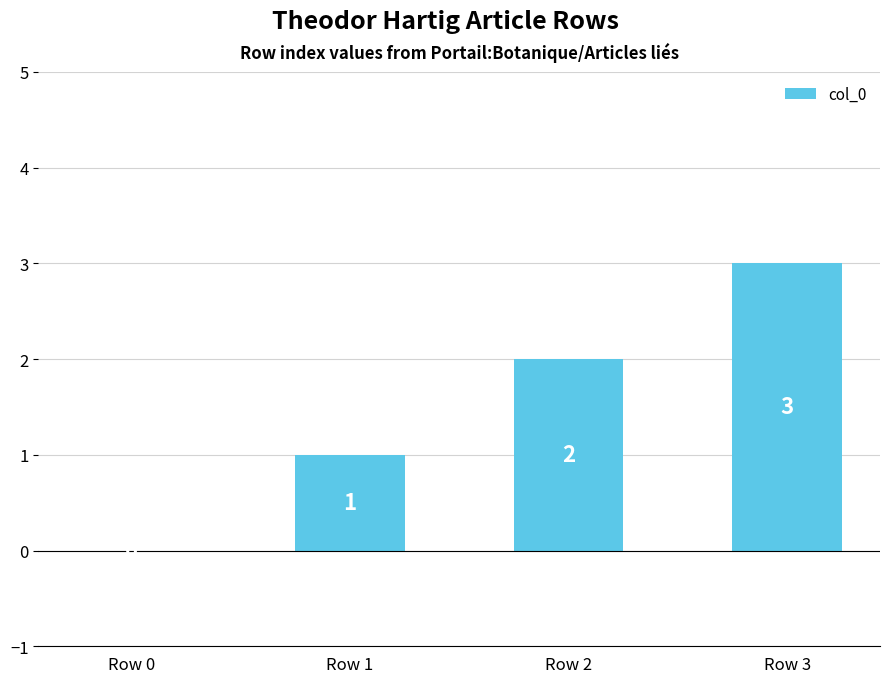

True or false: the data shows 5 at Row 3.

False